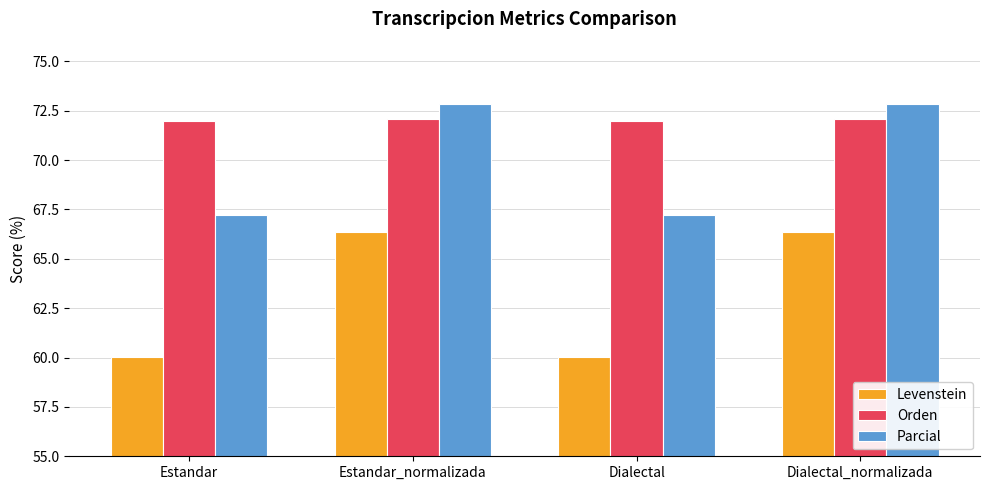

What is the minimum value shown in the chart?

60.1